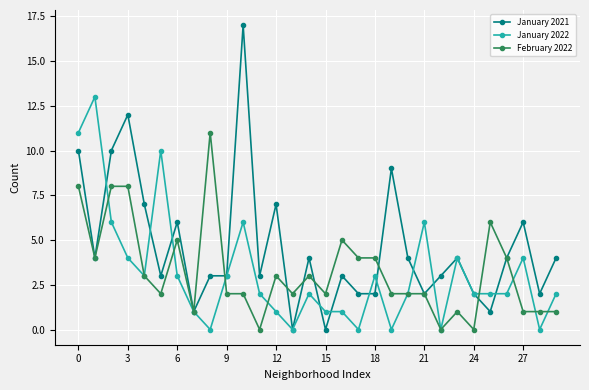

What is the maximum value shown in the chart?

17